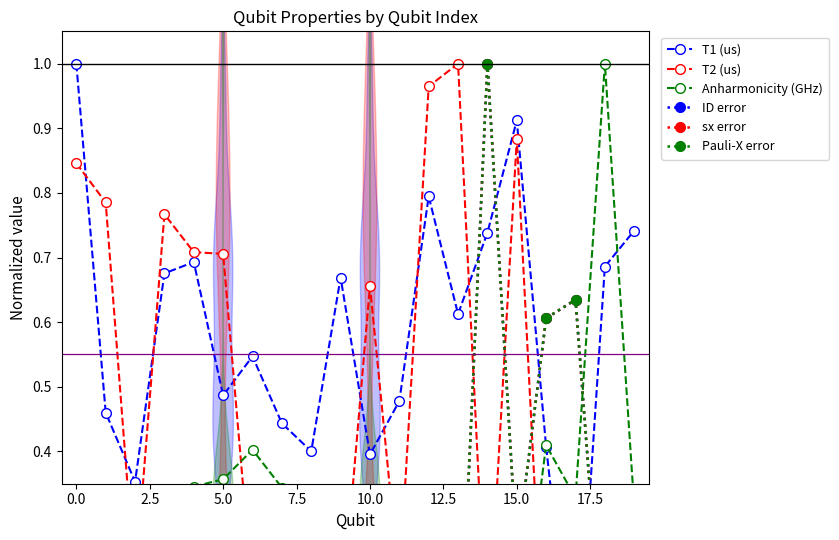

The sx error series shows 0.6 at 16. True or false?

True